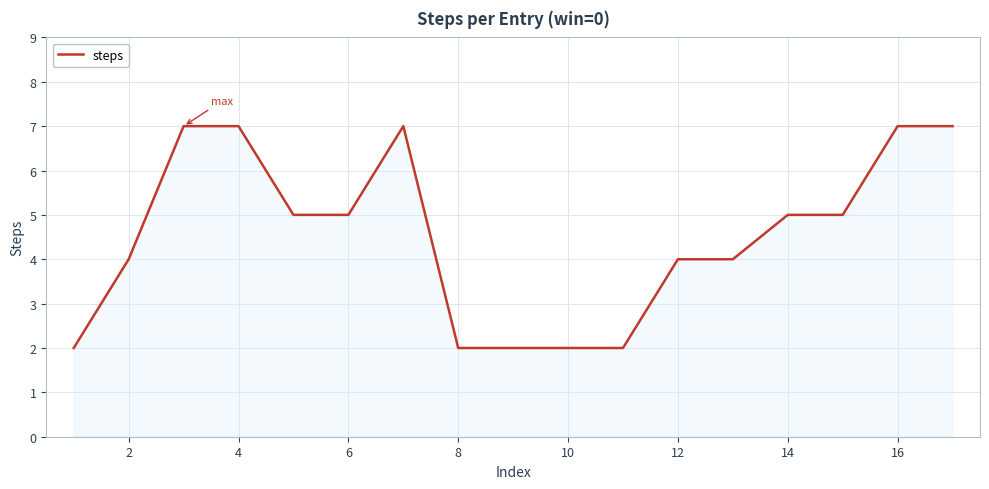

What is the greatest value displayed?

7